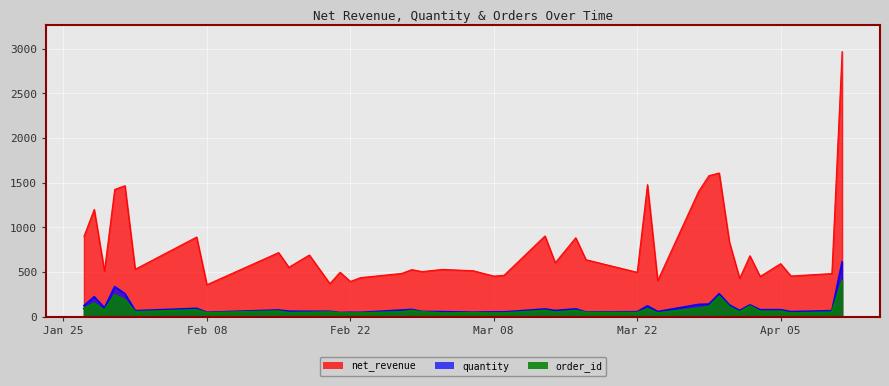

At how many categories does at least one series exceed 549?

20